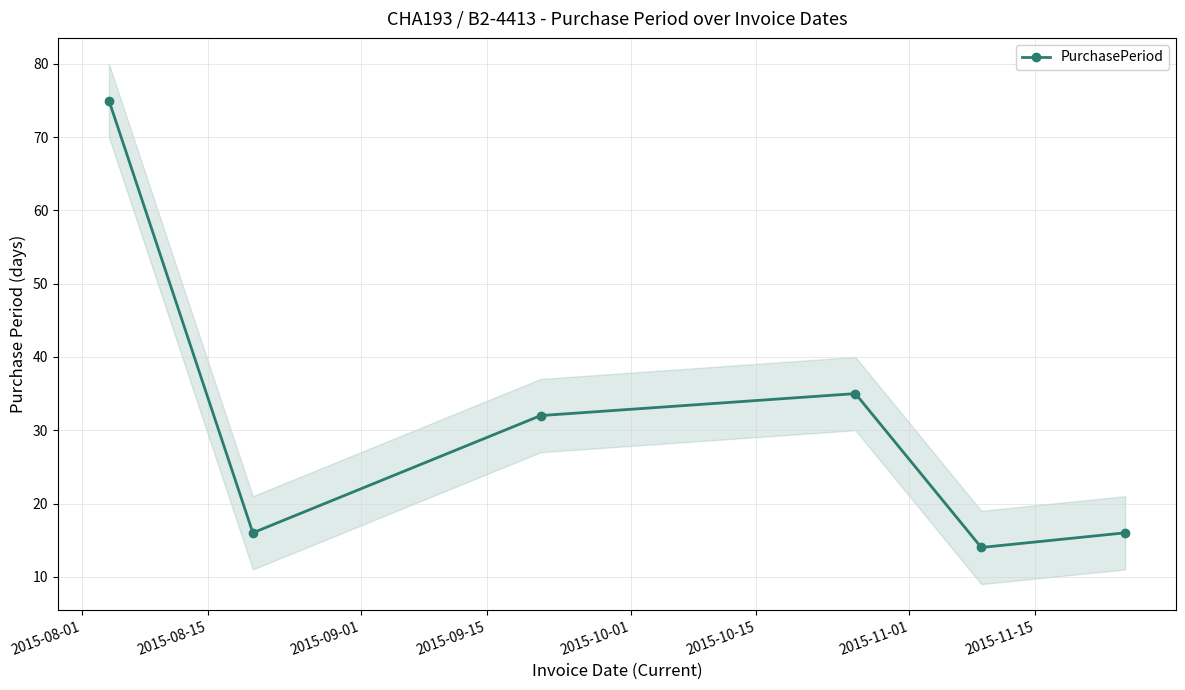

What is the value of the PurchasePeriod point at the 5th from the left?

14